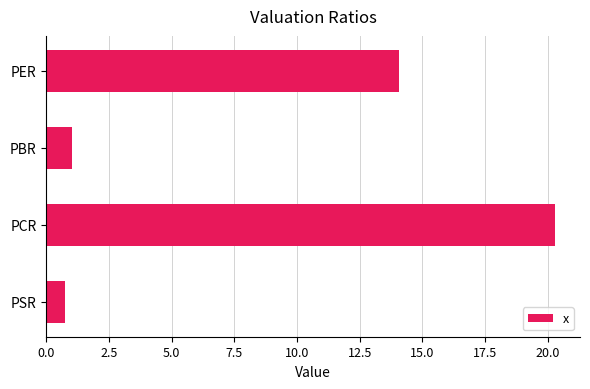

The chart shows a value of 0.7 at PSR. True or false?

True